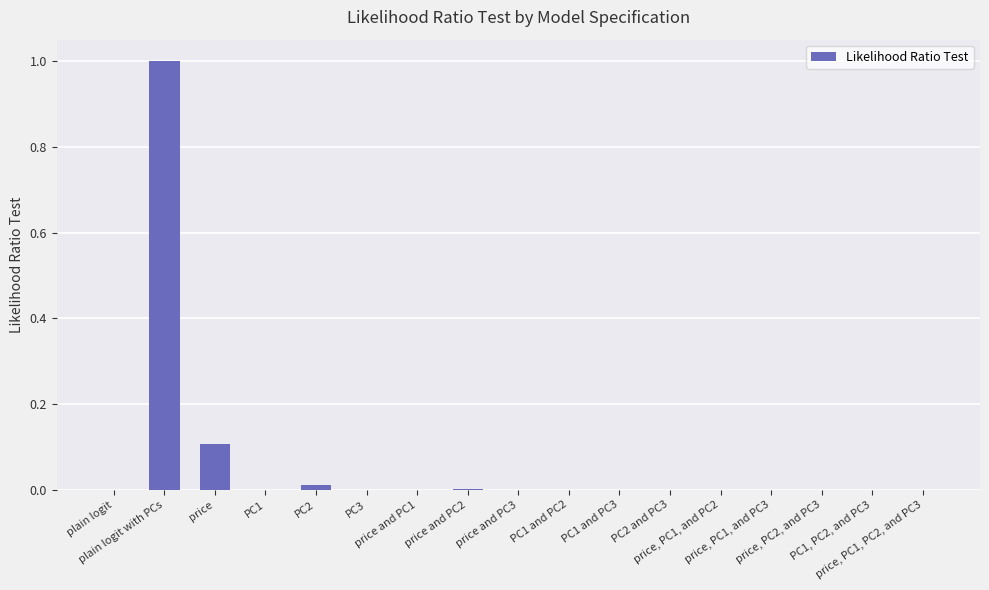

What is the greatest value displayed?

1.0